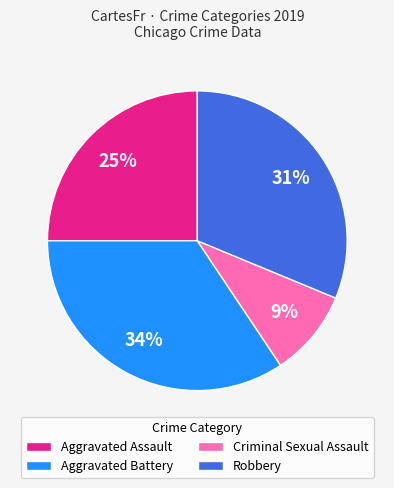

What percentage is the Aggravated Battery slice, to the nearest percent?

34%